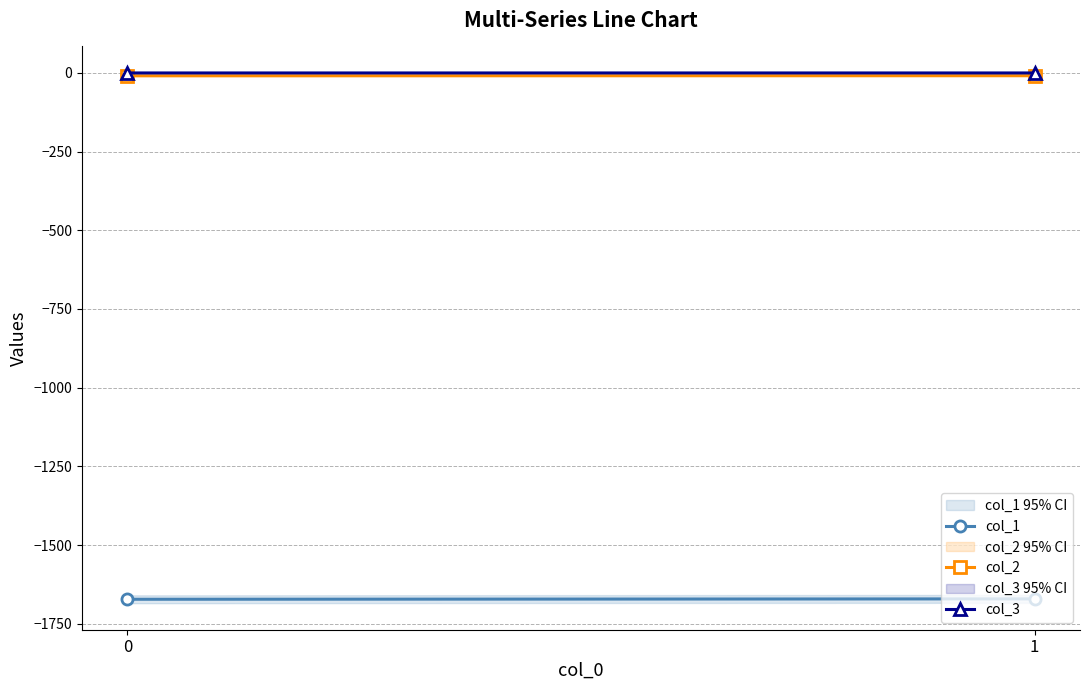

List the labels in order of col_3 value, smallest first.

1, 0